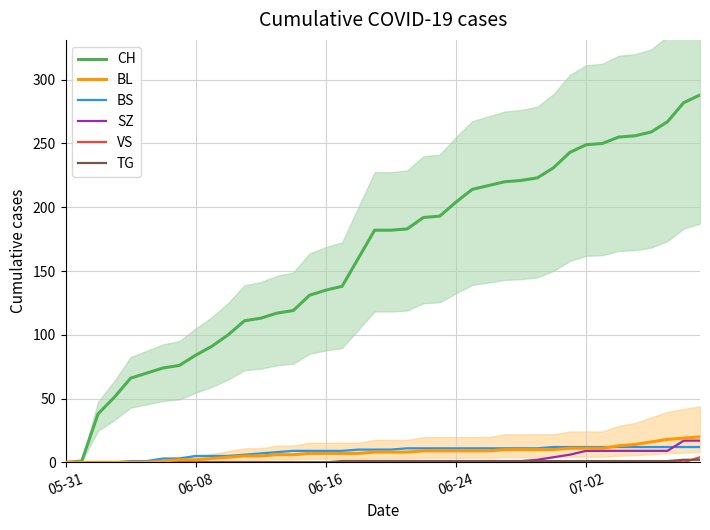

How many times do VS and TG cross each other?

1